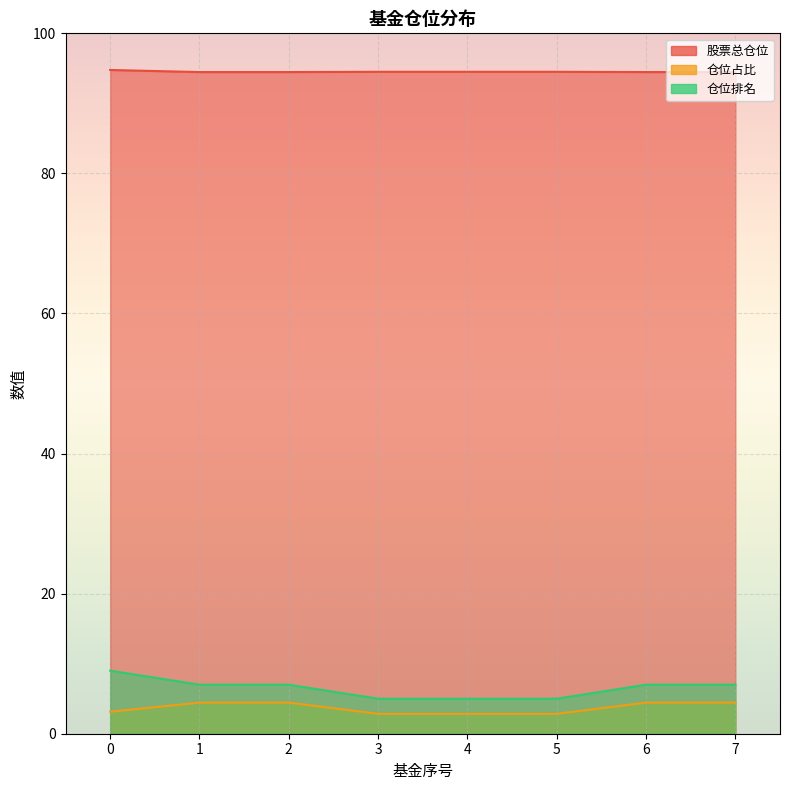

What is the total value across all series at 5?

102.4